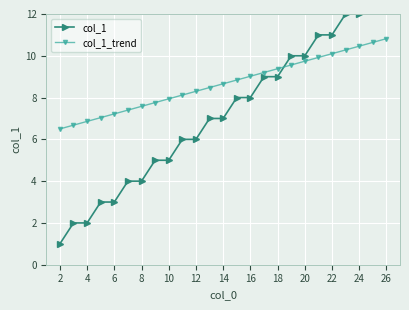

What is the highest value of the col_1_trend series?

10.8